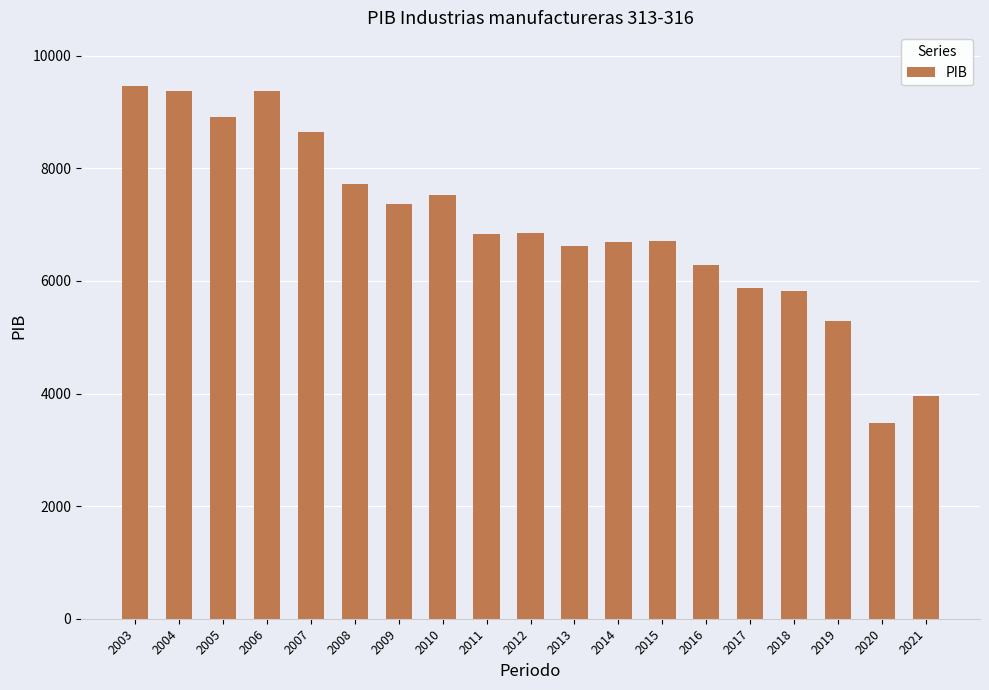

What is the change in value from 2003 to 2013?

-2856.6